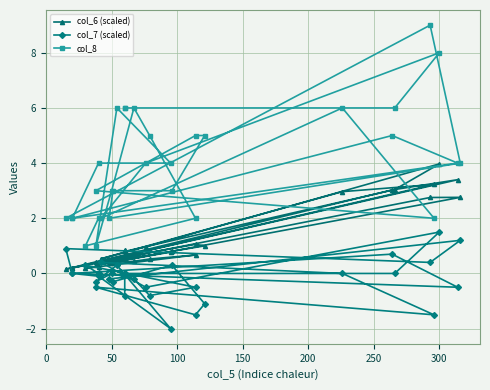

Rank the series by their average value, from lowest to highest.

col_7 (scaled), col_6 (scaled), col_8